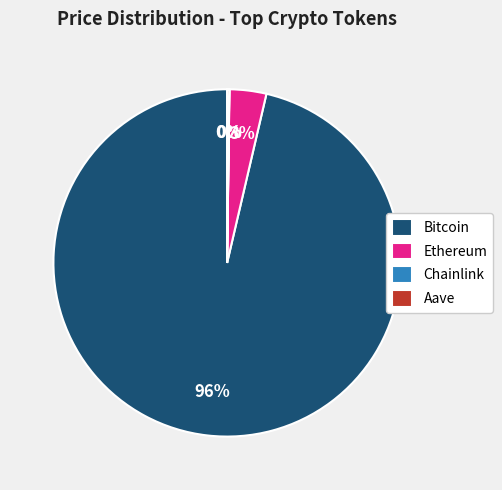

Is there any slice that represents more than half of the pie?

Yes